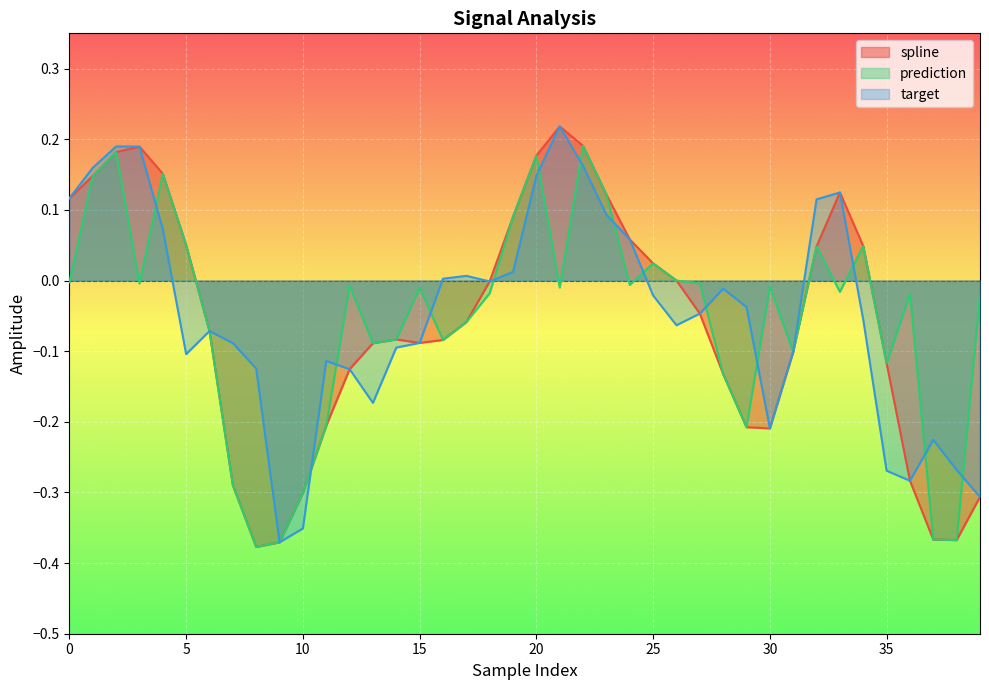

Reading left to right, extract all data points from this chart.

spline: 0=0.1	1=0.1	2=0.2	3=0.2	4=0.2	5=0.1	6=-0.1	7=-0.3	8=-0.4	9=-0.4	10=-0.3	11=-0.2	12=-0.1	13=-0.1	14=-0.1	15=-0.1	16=-0.1	17=-0.1	18=-0.0	19=0.1	20=0.2	21=0.2	22=0.2	23=0.1	24=0.1	25=0.0	26=0.0	27=-0.0	28=-0.1	29=-0.2	30=-0.2	31=-0.1	32=0.0	33=0.1	34=0.0	35=-0.1	36=-0.3	37=-0.4	38=-0.4	39=-0.3
prediction: 0=-0.0	1=0.1	2=0.2	3=-0.0	4=0.2	5=0.1	6=-0.1	7=-0.3	8=-0.4	9=-0.4	10=-0.3	11=-0.2	12=-0.0	13=-0.1	14=-0.1	15=-0.0	16=-0.1	17=-0.1	18=-0.0	19=0.1	20=0.2	21=-0.0	22=0.2	23=0.1	24=-0.0	25=0.0	26=0.0	27=-0.0	28=-0.1	29=-0.2	30=-0.0	31=-0.1	32=0.0	33=-0.0	34=0.0	35=-0.1	36=-0.0	37=-0.4	38=-0.4	39=-0.0
target: 0=0.1	1=0.2	2=0.2	3=0.2	4=0.1	5=-0.1	6=-0.1	7=-0.1	8=-0.1	9=-0.4	10=-0.4	11=-0.1	12=-0.1	13=-0.2	14=-0.1	15=-0.1	16=0.0	17=0.0	18=-0.0	19=0.0	20=0.1	21=0.2	22=0.2	23=0.1	24=0.1	25=-0.0	26=-0.1	27=-0.0	28=-0.0	29=-0.0	30=-0.2	31=-0.1	32=0.1	33=0.1	34=-0.1	35=-0.3	36=-0.3	37=-0.2	38=-0.3	39=-0.3